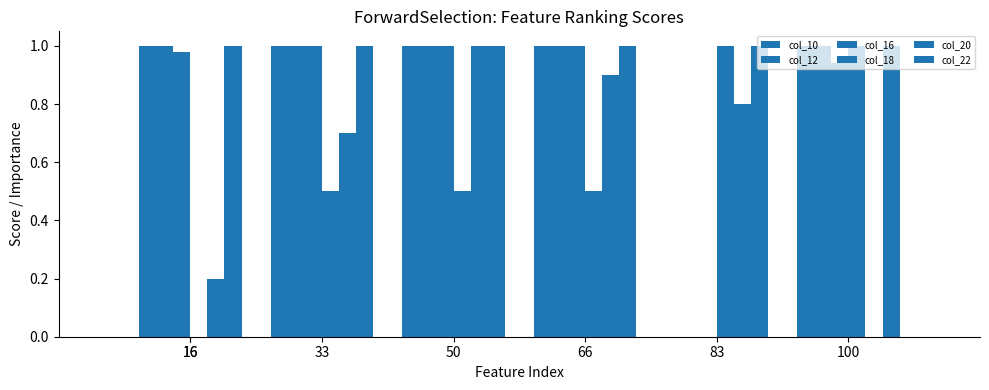

What is the total value across all series at 16?

4.2